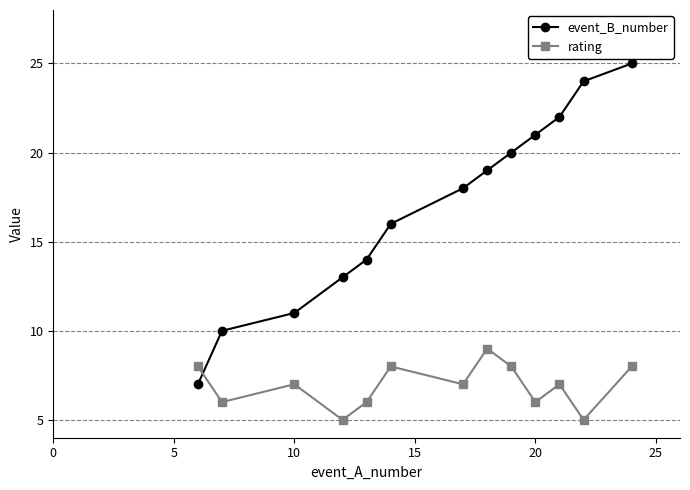

What is the sum of all event_B_number values?

220